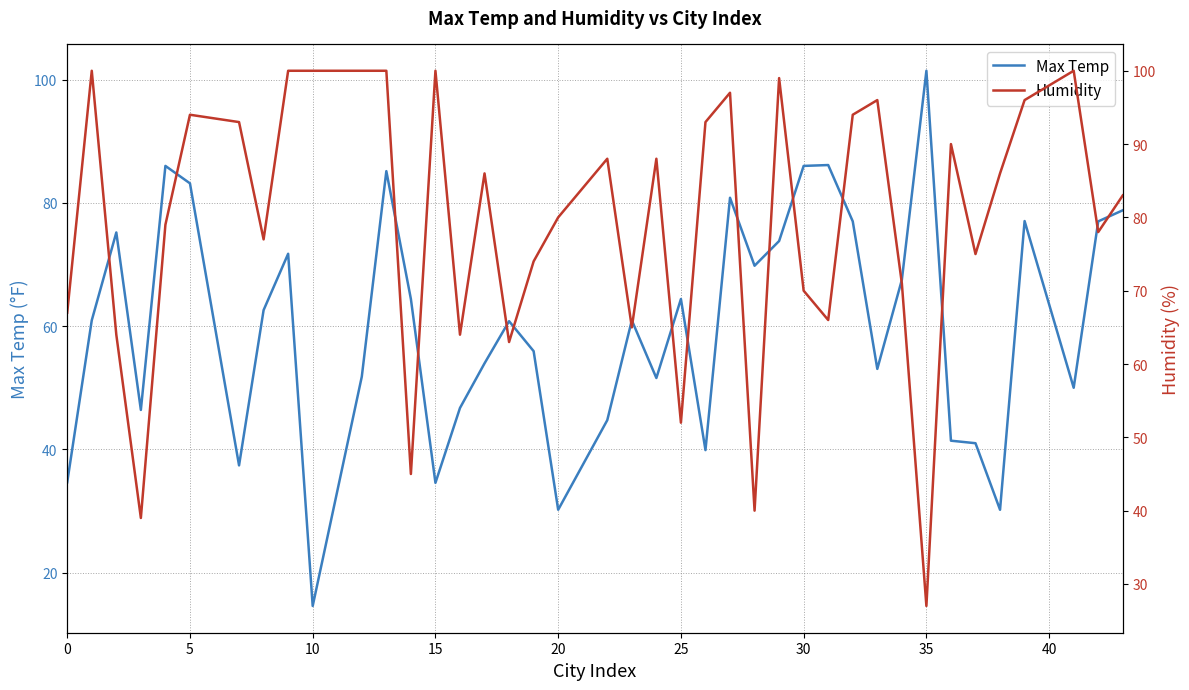

What is the difference between the maximum and minimum values in the Humidity series?

73.0